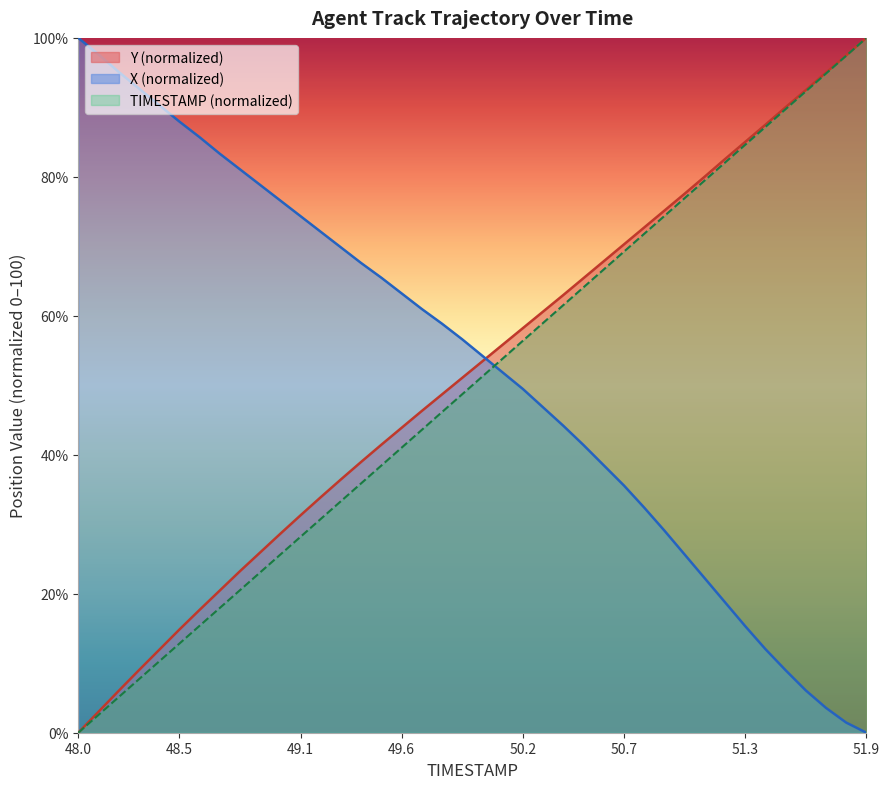

What value does the X series have at 51.2?

18.8